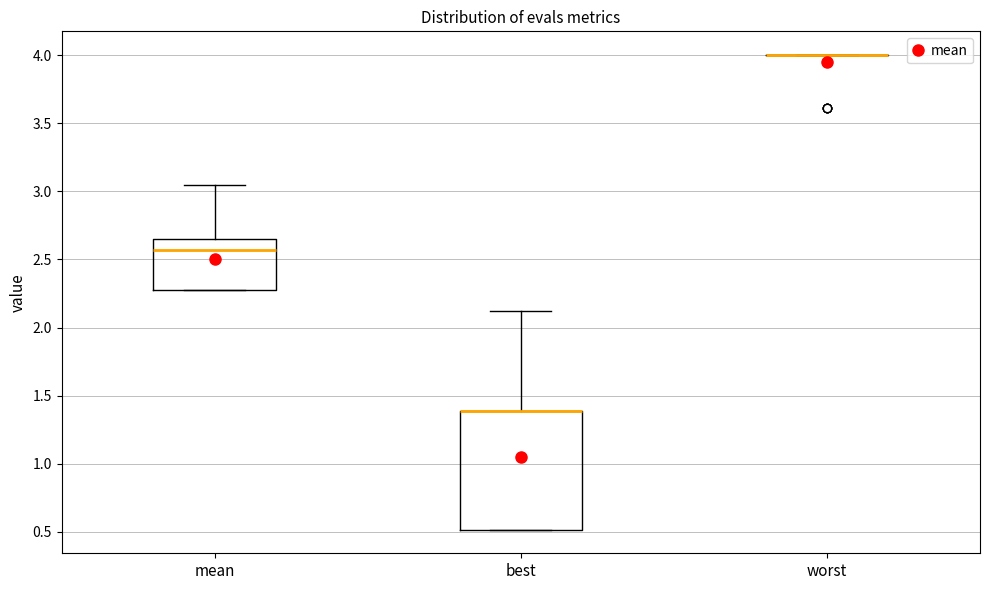

Comparing the boxes themselves (not the whiskers), which one is the tallest?

best